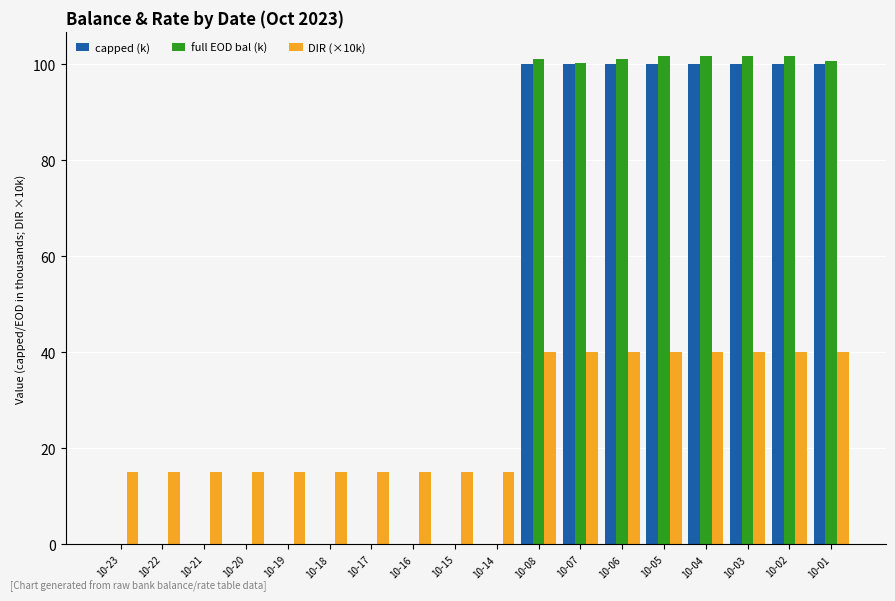

Are the bars horizontal?

No